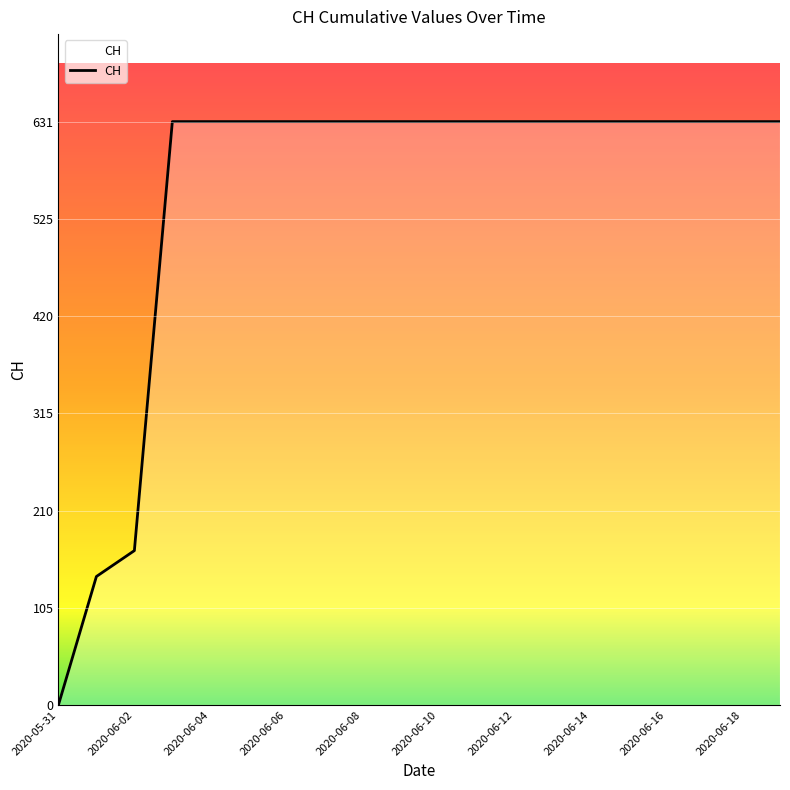

What is the maximum value shown in the chart?

631